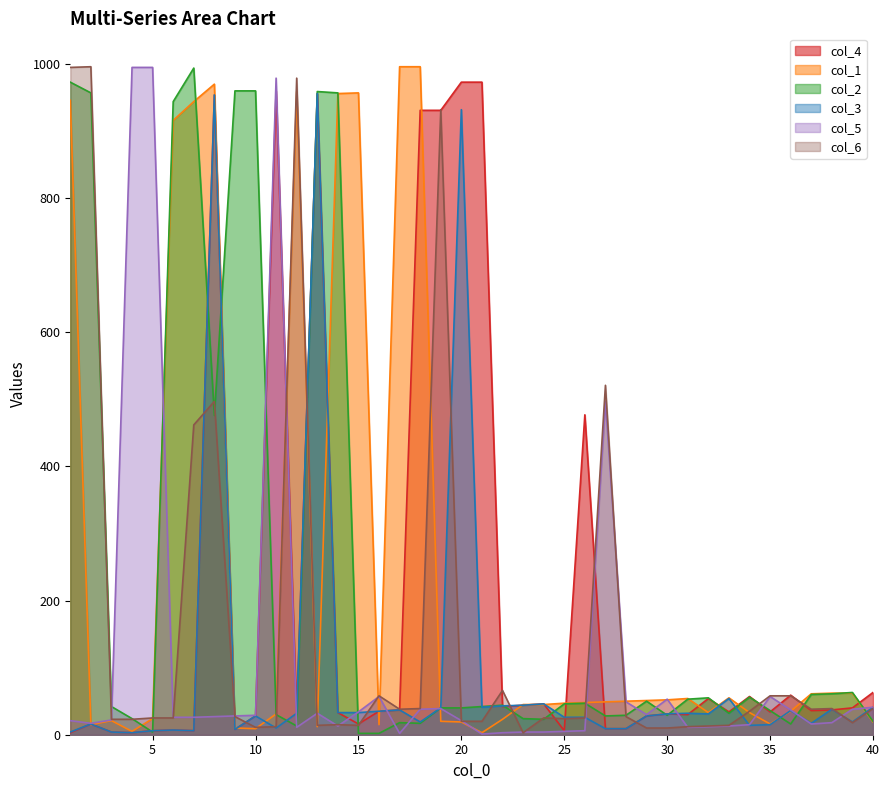

Is it true that col_3 equals 68 at 38?

False